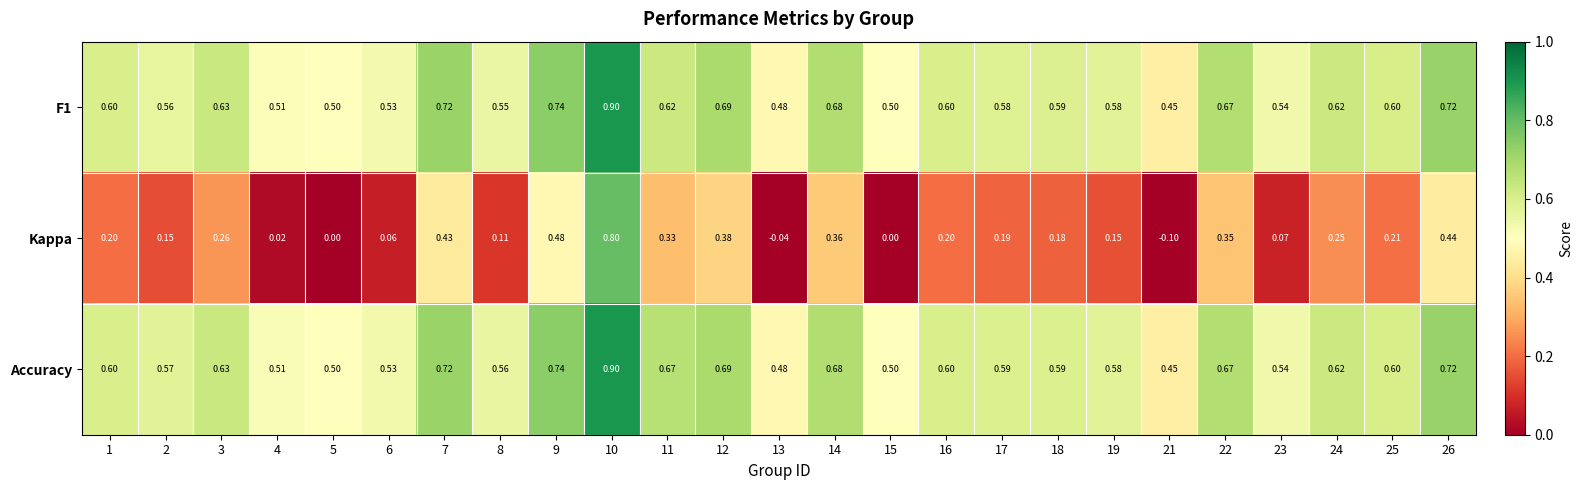

Between 4 and 17, which series saw the biggest shift?

Kappa